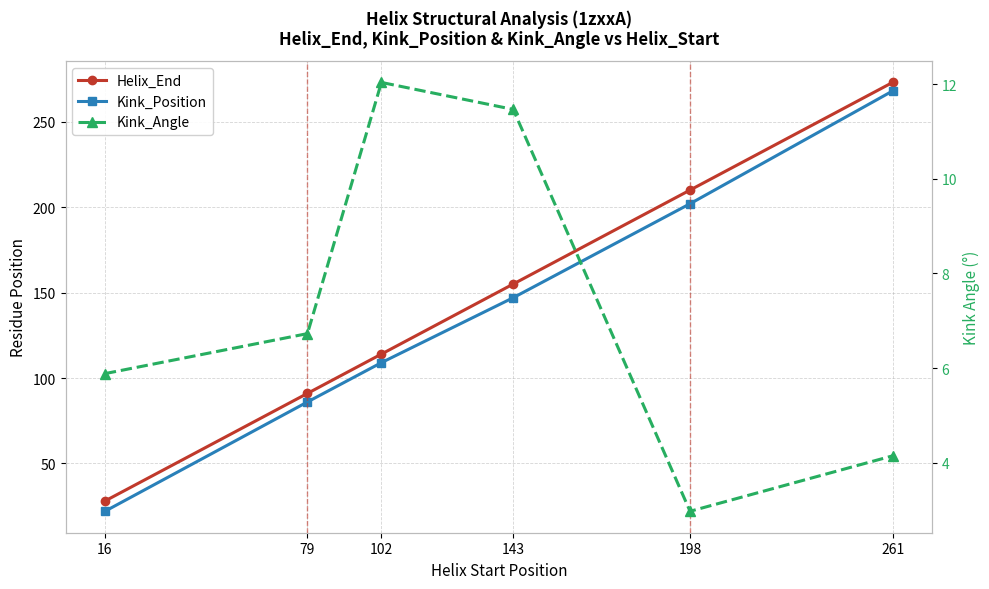

What value does the Helix_End series have at 16?

28.0